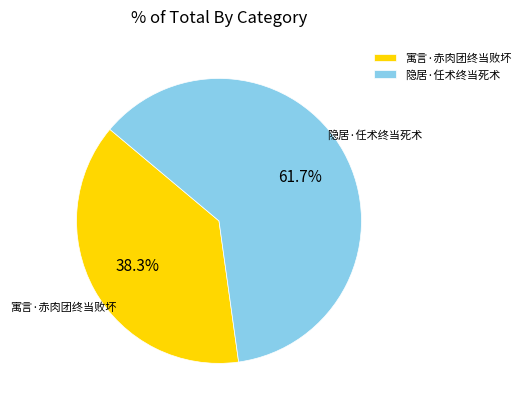

The 隐居·任术终当死术 slice represents 70% of the pie. True or false?

False